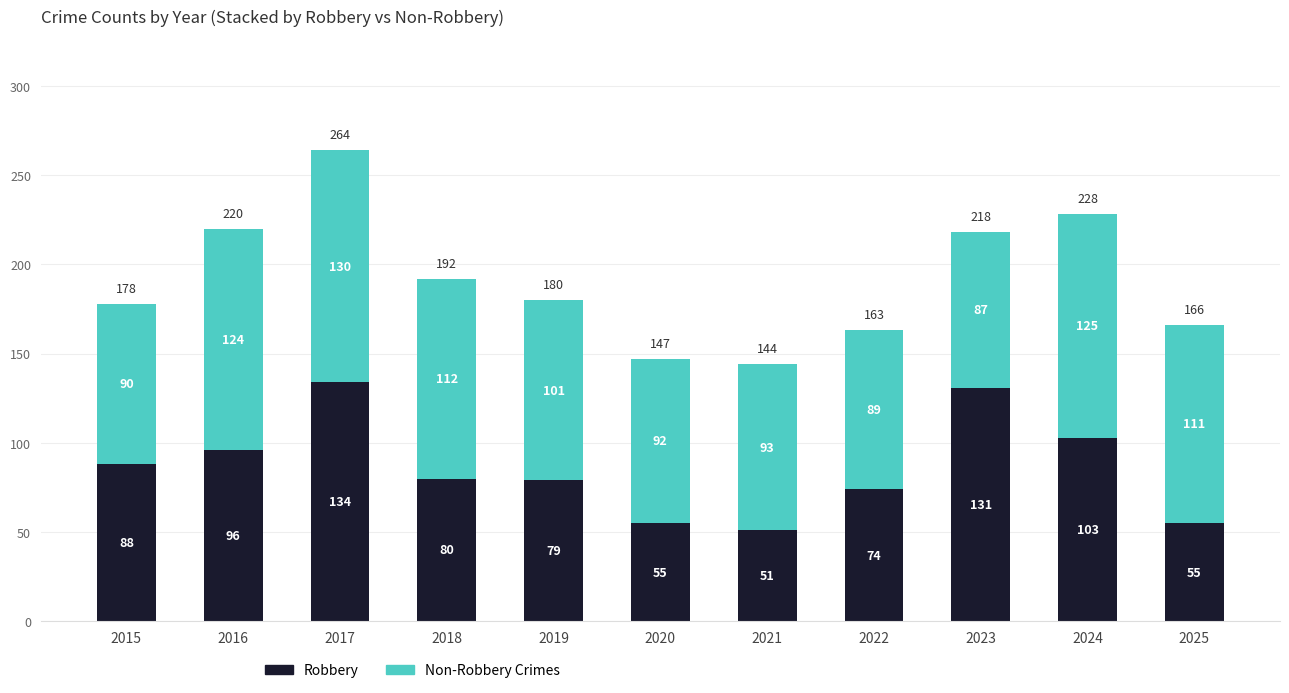

What is the lowest value of the Robbery series?

51